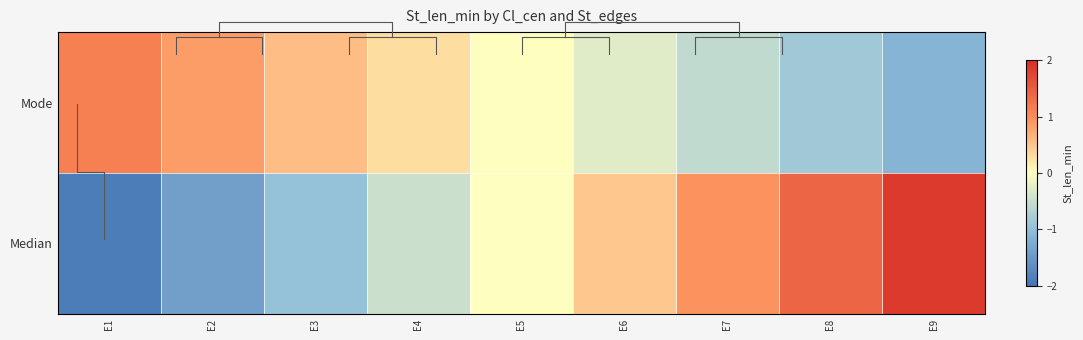

The value of Median at E8 is 2.3. True or false?

False